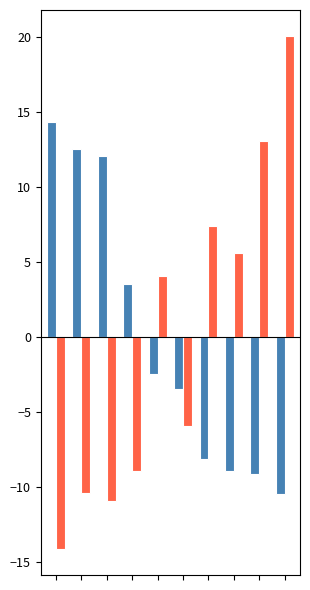

How many data points does each series have?

10